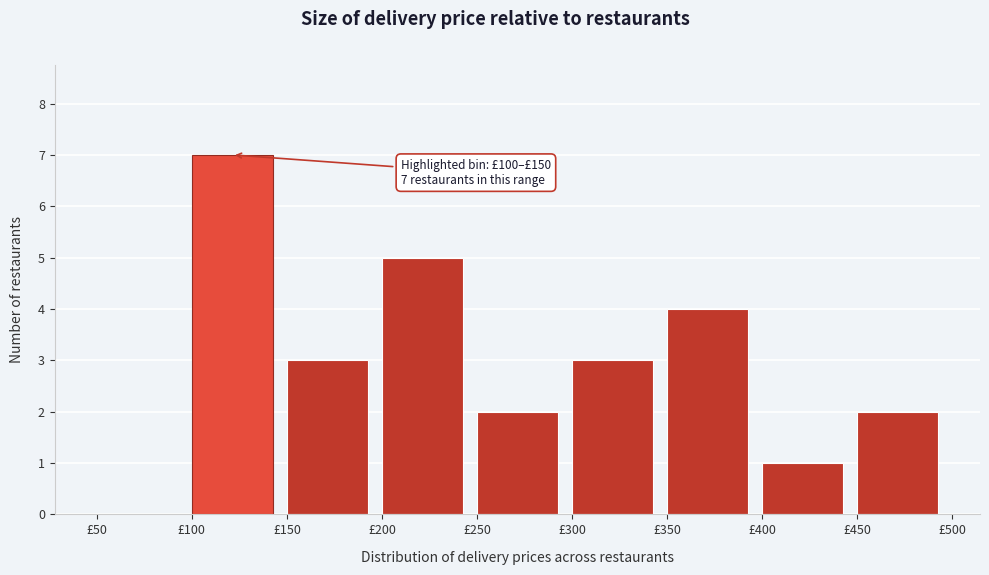

Which range on the x-axis has the tallest bar?

100 to 150